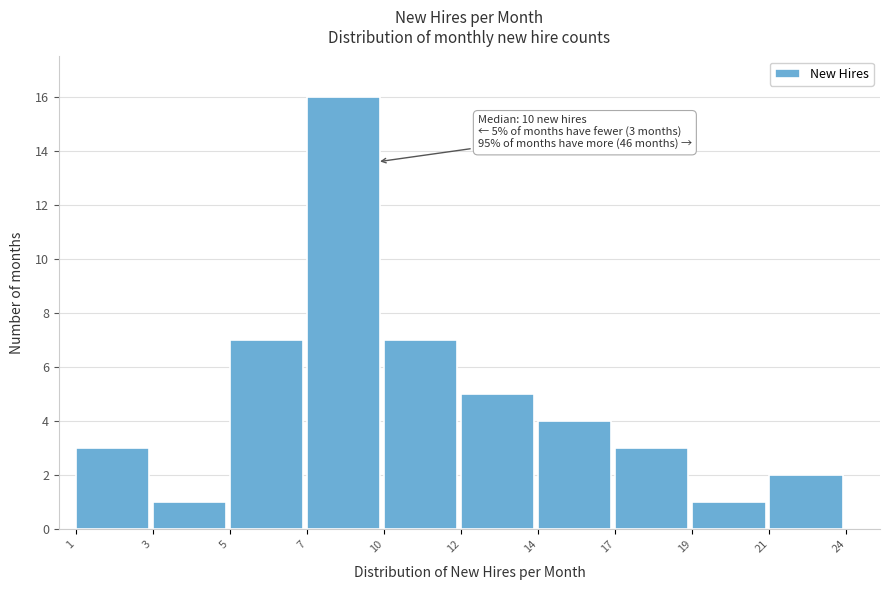

Reading right to left, extract all data points from this chart.

2	1	3	4	5	7	16	7	1	3